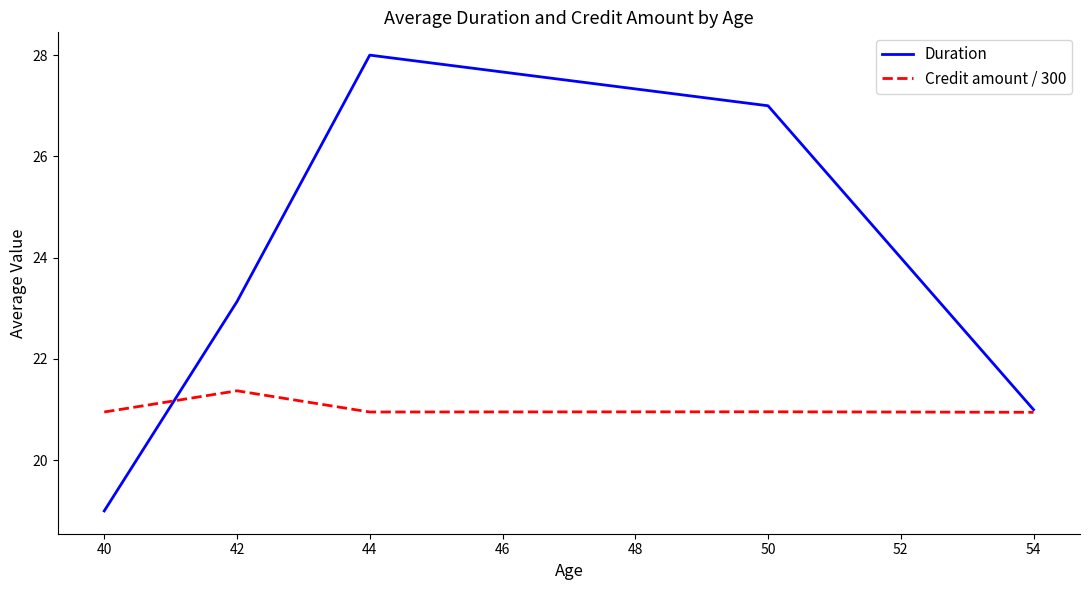

Rank the series by their maximum value, from highest to lowest.

Duration, Credit amount / 300